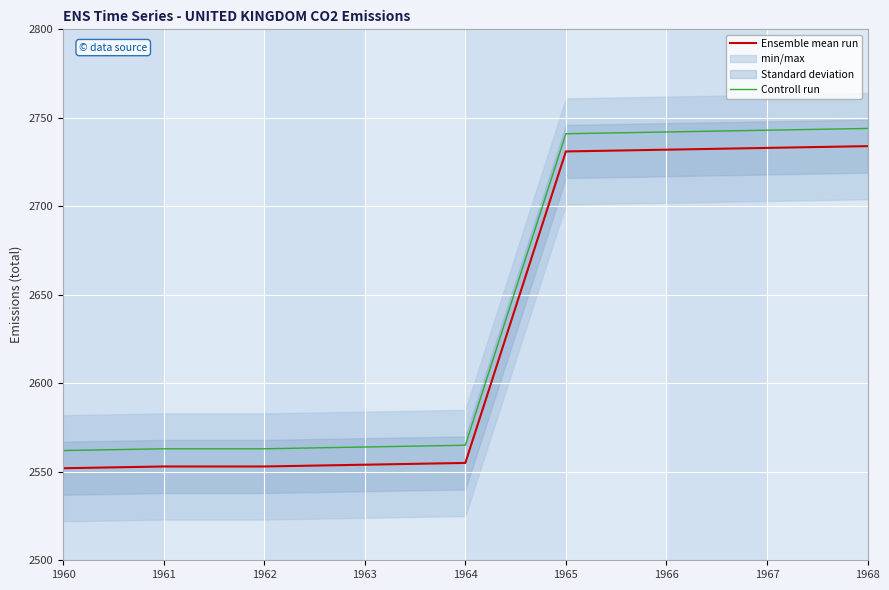

Rank the series at 1963 from highest to lowest value.

Controll run, Ensemble mean run